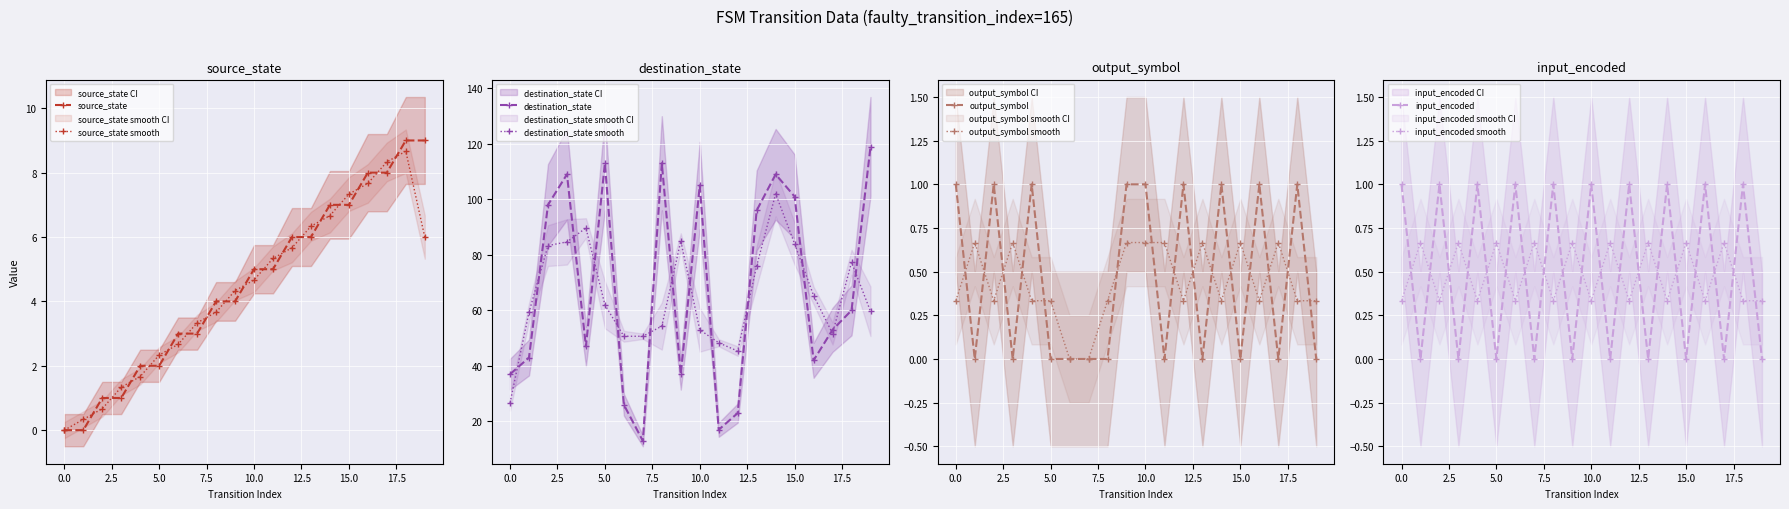

Between 3 and 15, which is larger?

15